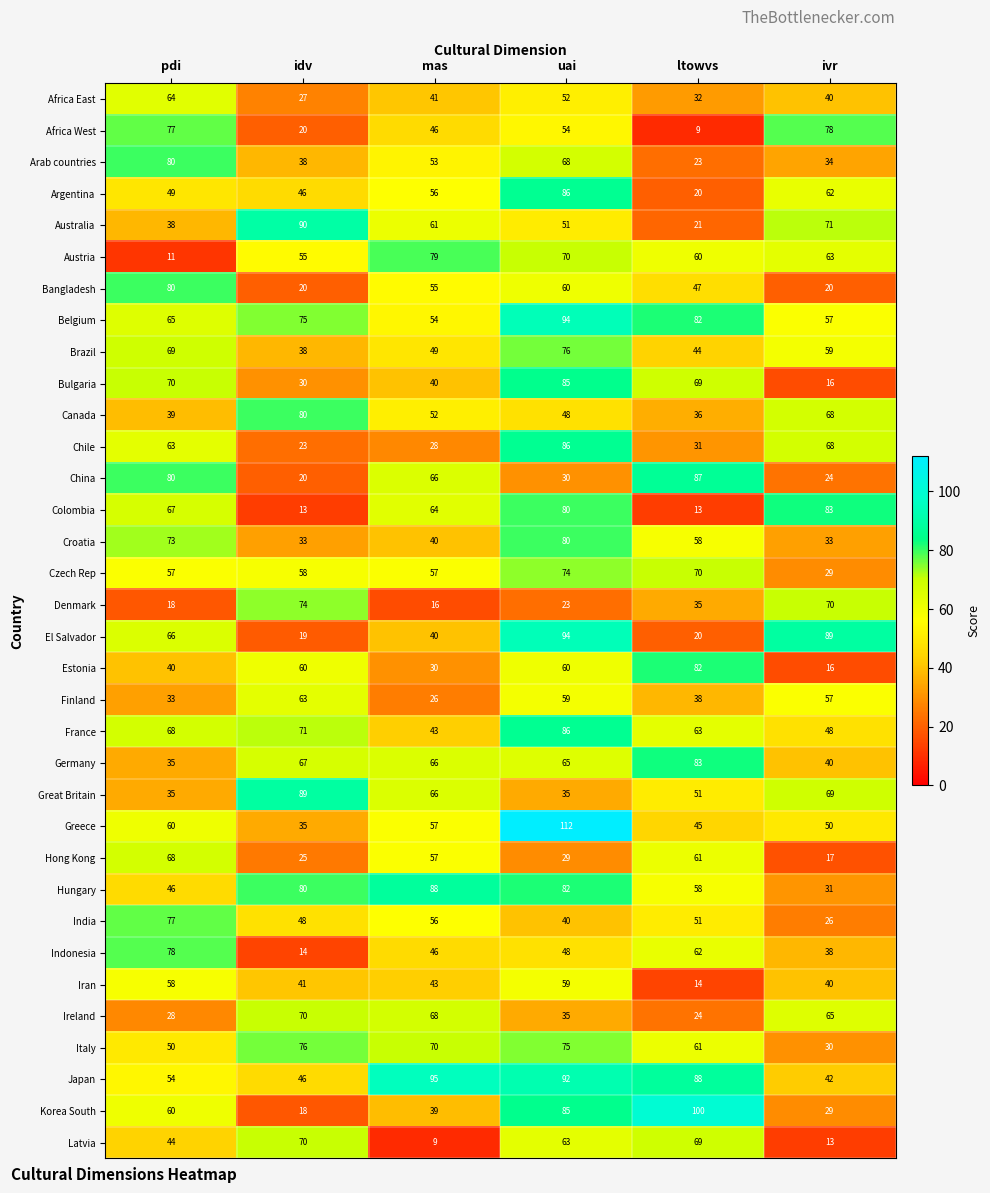

Which category has the highest value across all series?

uai